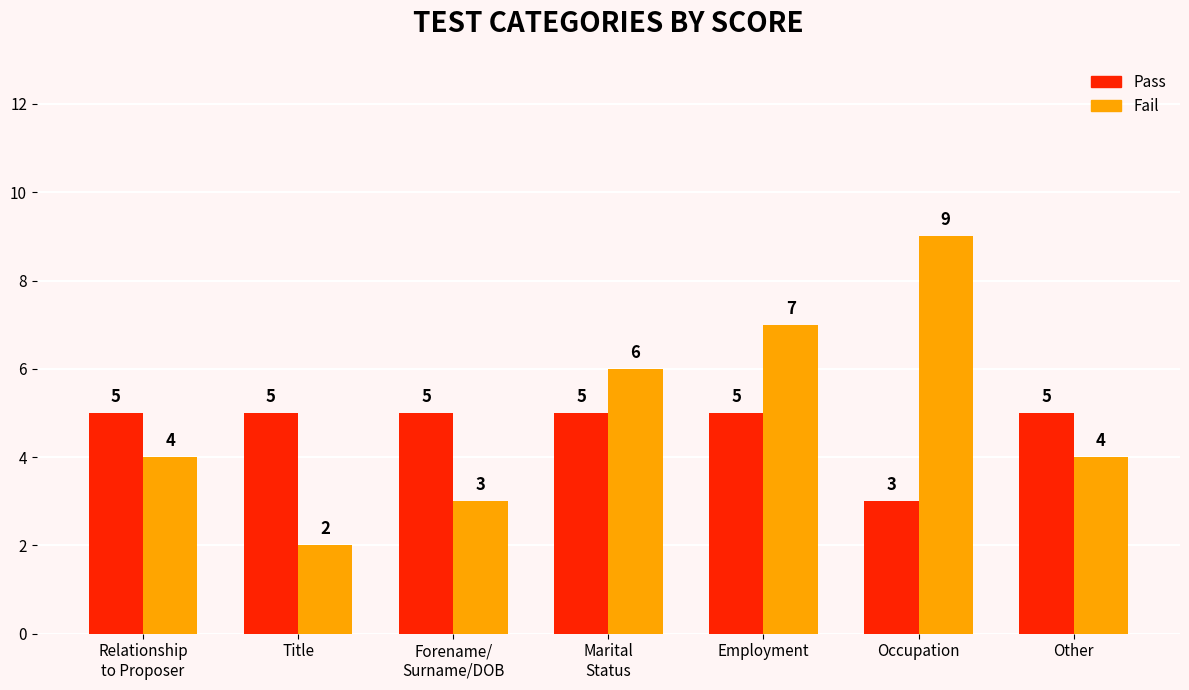

Is it true that Pass equals 1 at Marital
Status?

False